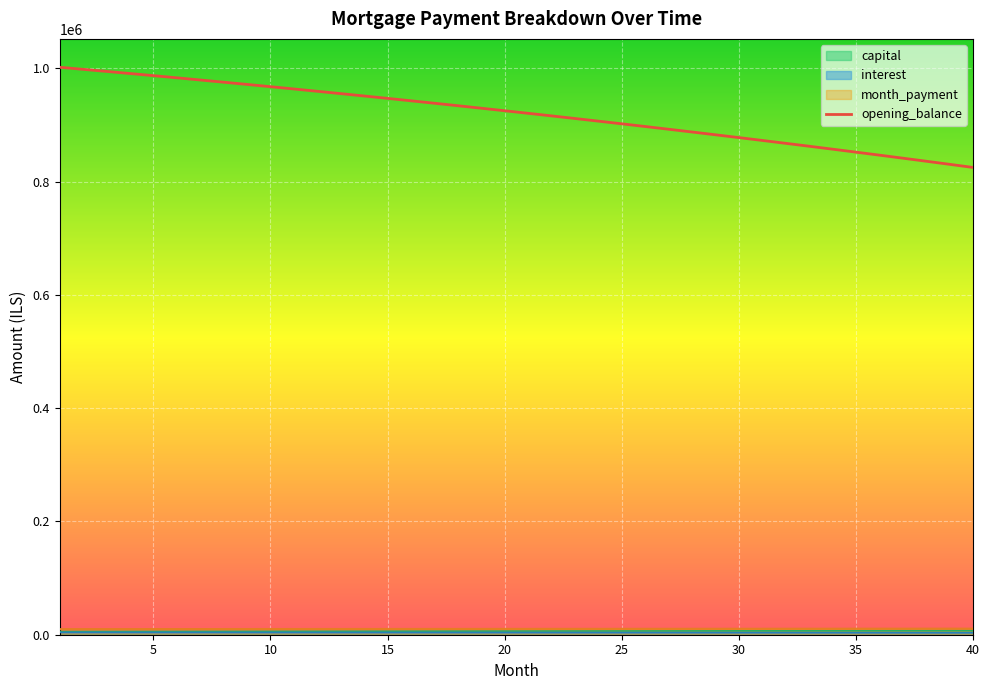

What is the sum of the opening_balance values at 13 and 24?

1862495.5